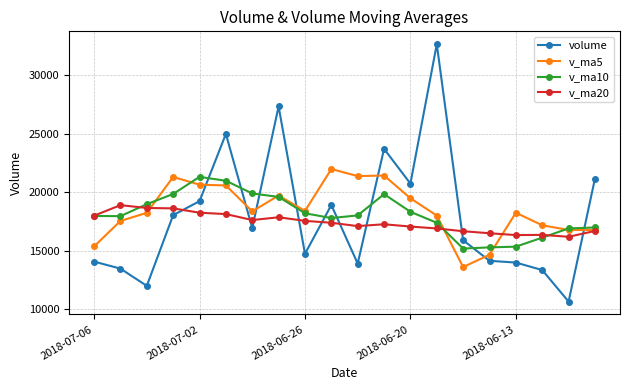

What is the minimum value shown in the chart?

10675.1